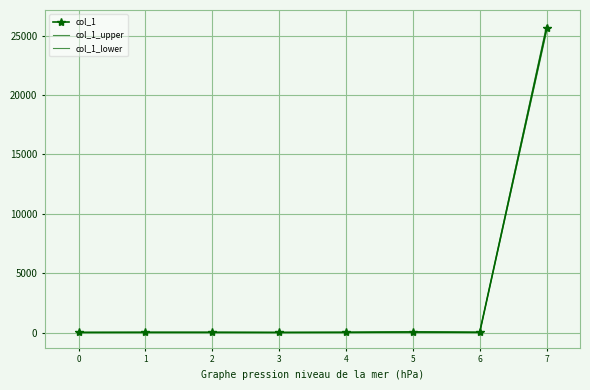

Is it true that col_1_lower equals 13.4 at 3?

True